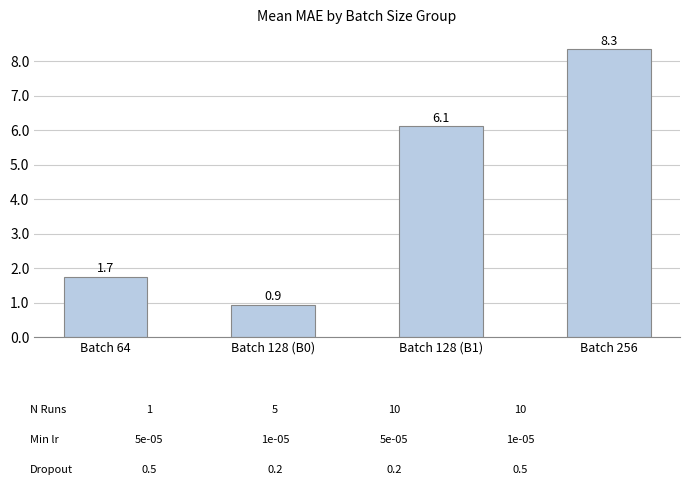

Which has a higher value, Batch 64 or Batch 128 (B1)?

Batch 128 (B1)